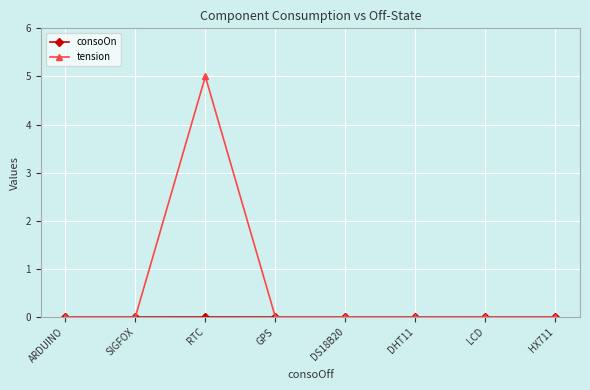

What position from the left is SIGFOX?

2